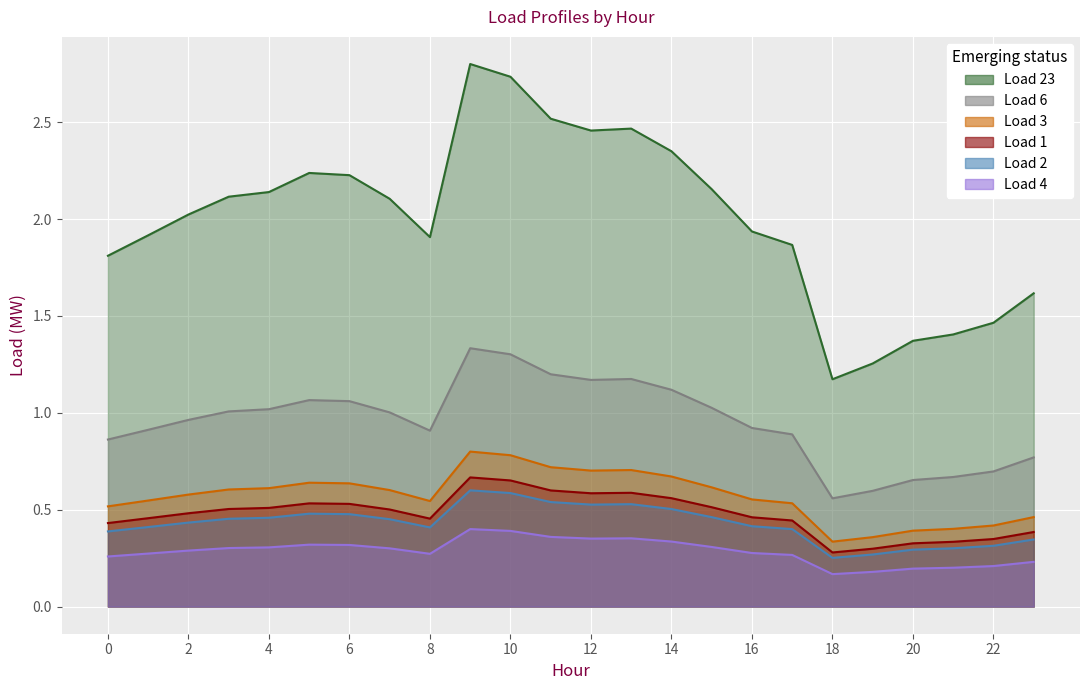

True or false: Load 6 has more than 2 interior local peaks.

True